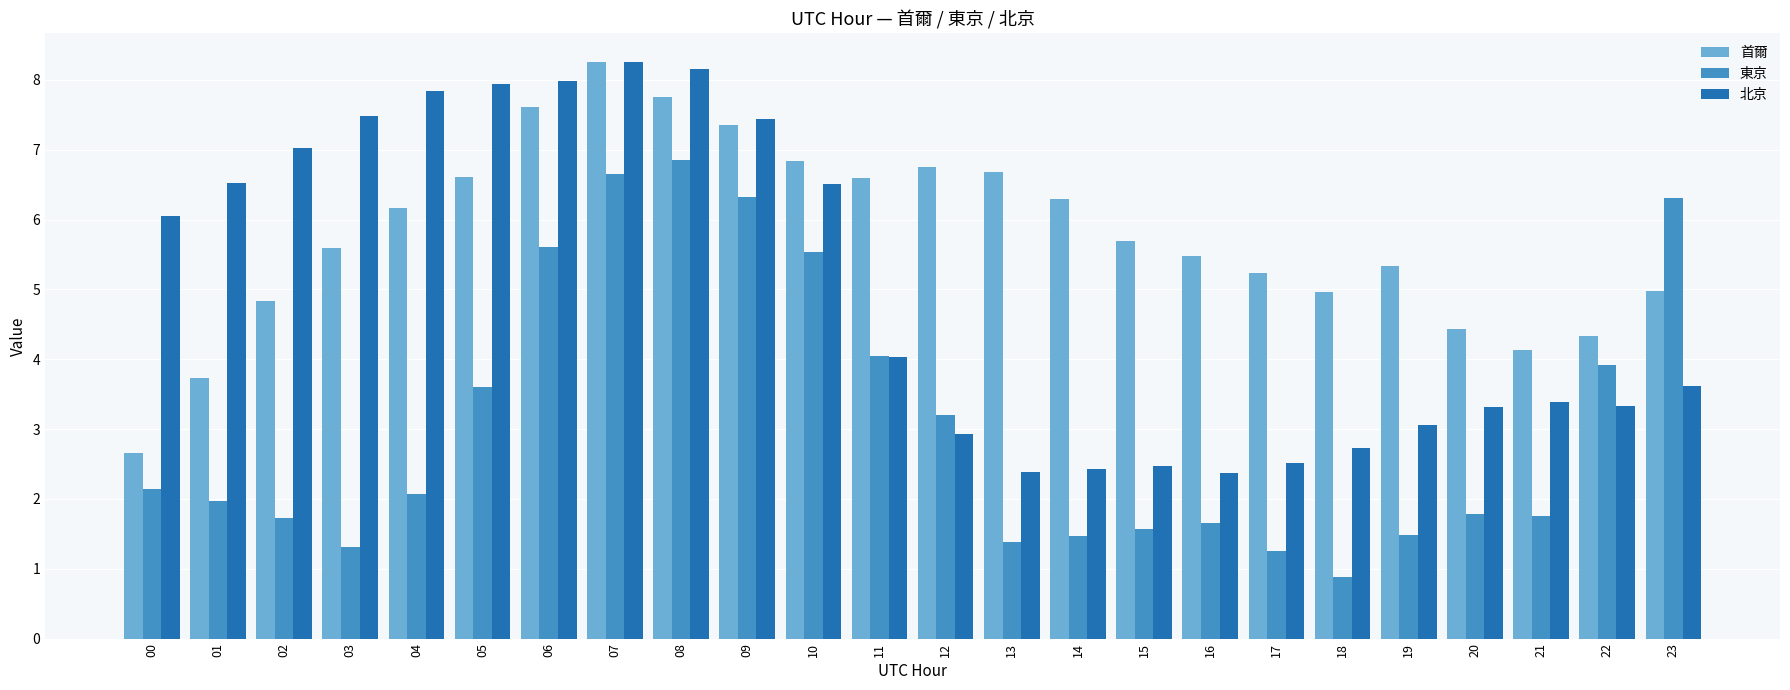

What is the difference between the highest and lowest values at 12?

3.8